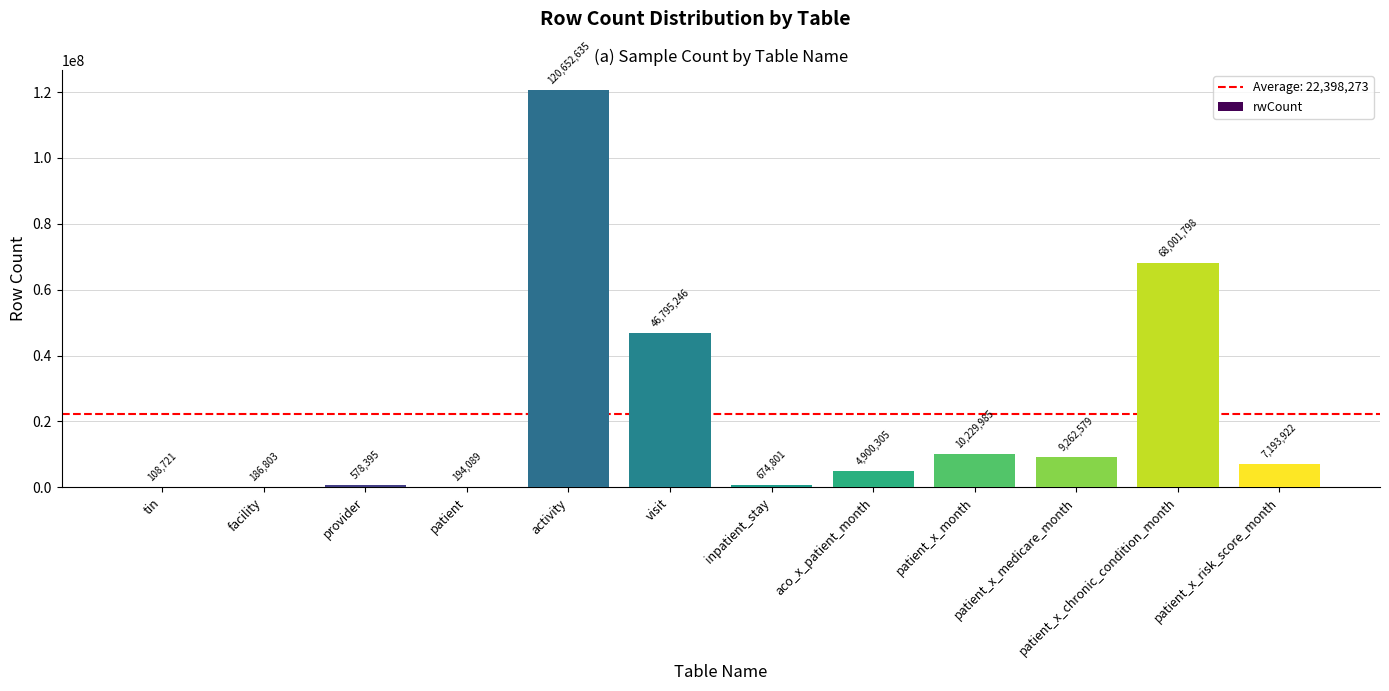

Reading left to right, transcribe all the data shown in this chart.

tin=108721	facility=186803	provider=578395	patient=194089	activity=120652635	visit=46795246	inpatient_stay=674801	aco_x_patient_month=4900305	patient_x_month=10229985	patient_x_medicare_month=9262579	patient_x_chronic_condition_month=68001798	patient_x_risk_score_month=7193922